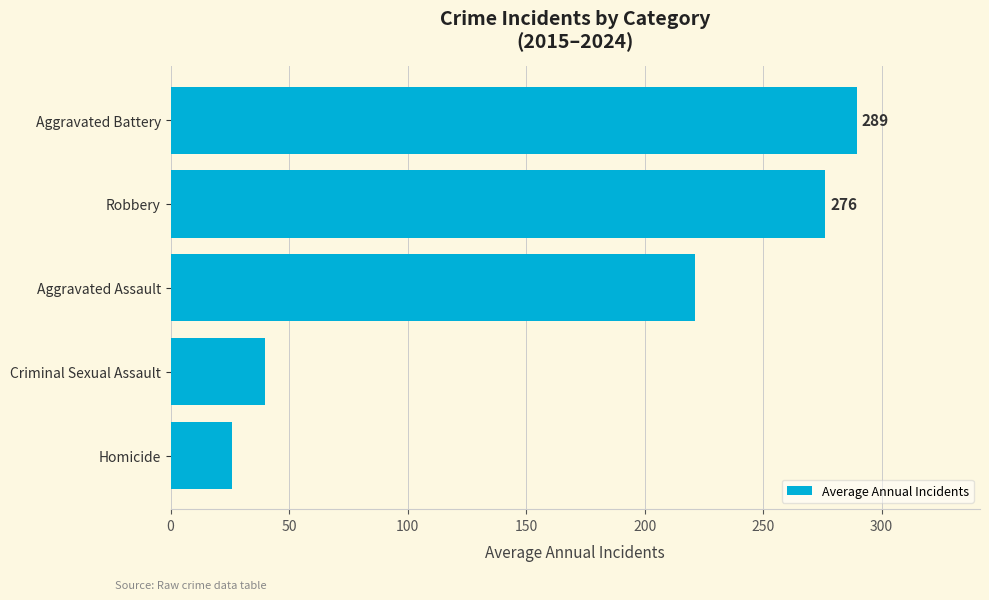

What is the difference between the second highest and second lowest values?

236.6